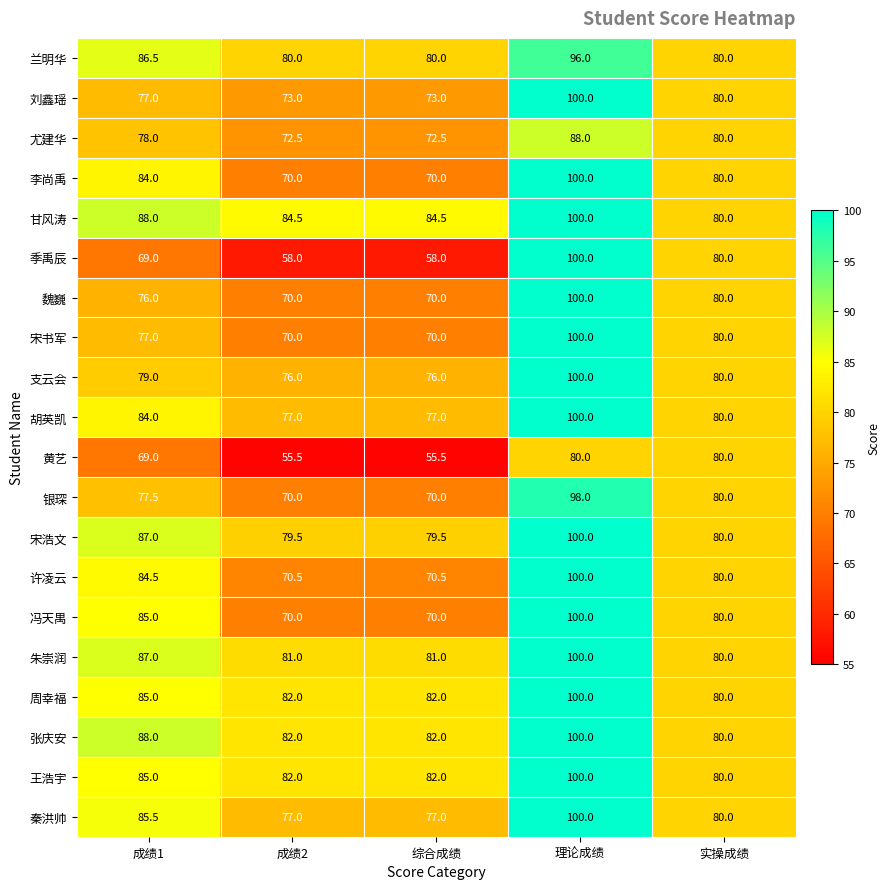

How many distinct data groups are displayed?

20